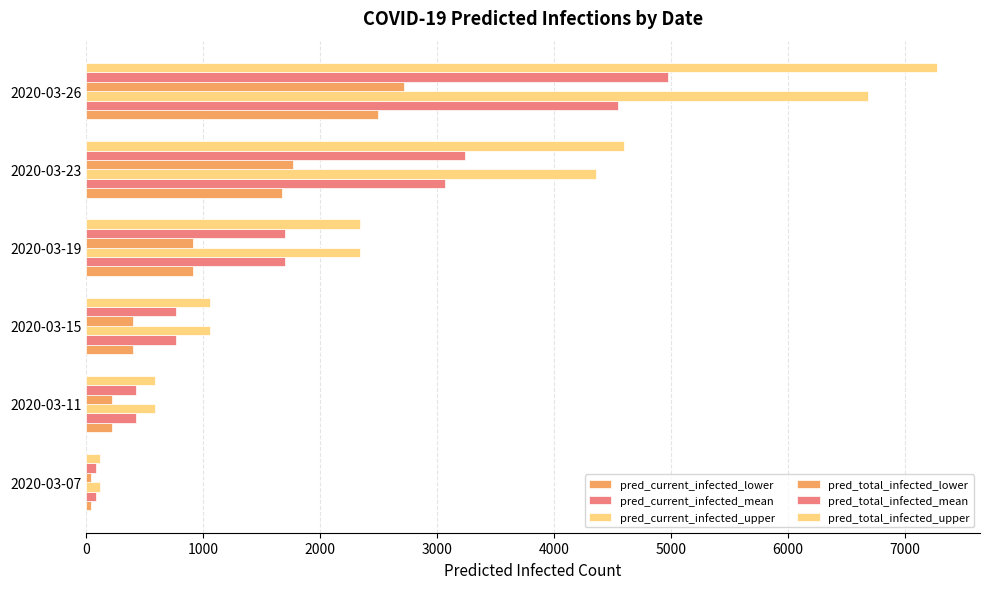

Count the number of categories in the chart.

6